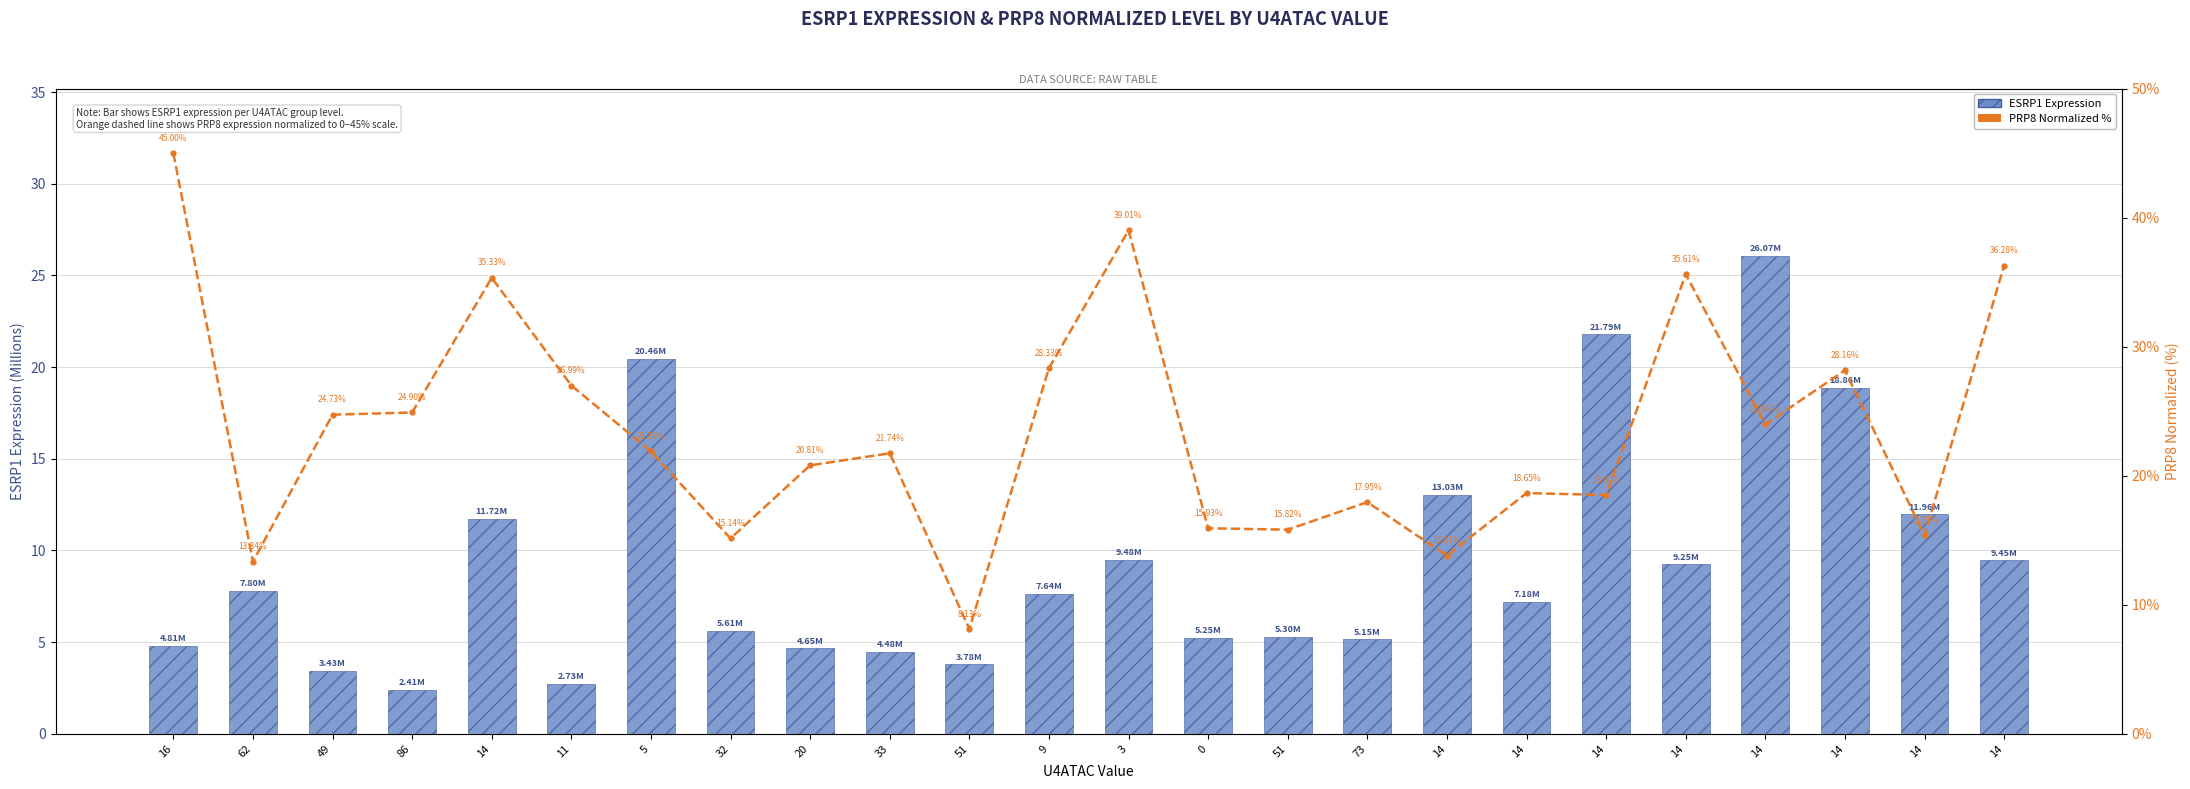

What are all the series names shown in the legend?

ESRP1 Expression, PRP8 (normalized %)